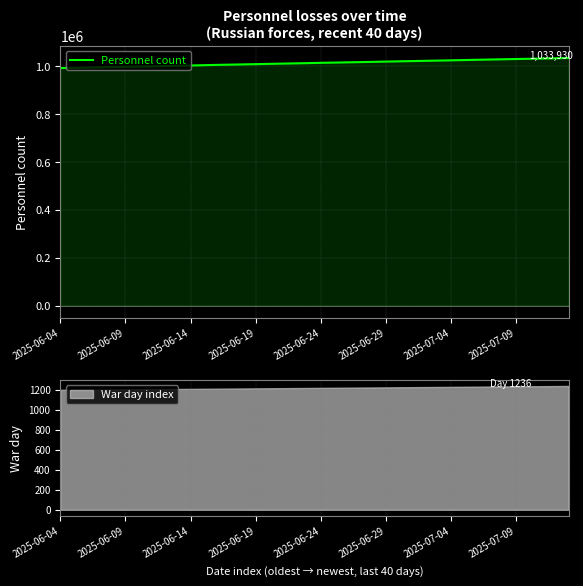

What is the sum of the values at 2025-06-19 and 23?

2011750